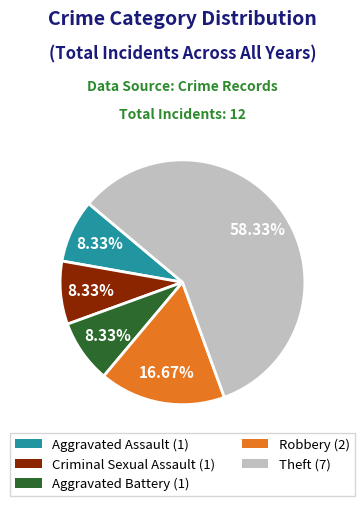

How many segments does this pie chart have?

5